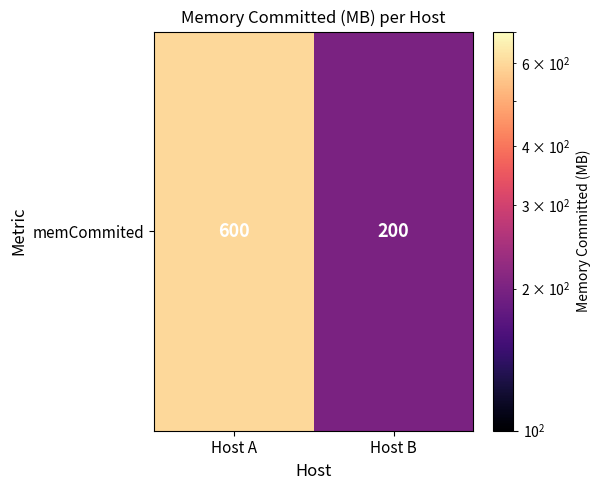

What is the ratio of the value at Host B to the value at Host A?

0.3